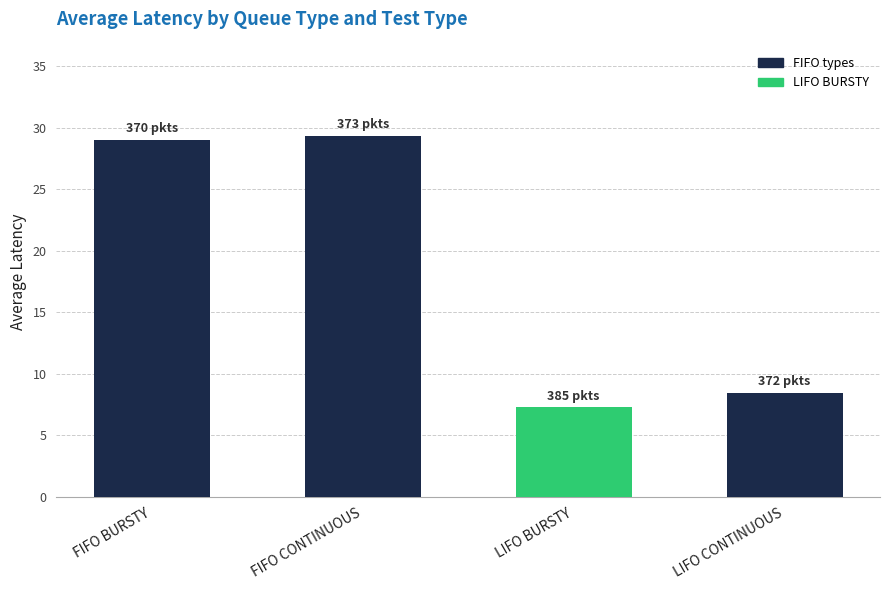

Reading right to left, transcribe all the data shown in this chart.

LIFO CONTINUOUS=8.4	LIFO BURSTY=7.3	FIFO CONTINUOUS=29.3	FIFO BURSTY=29.0